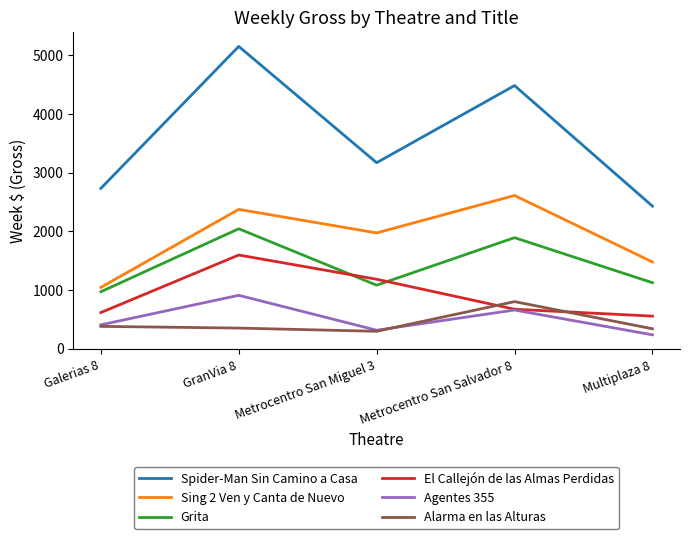

What is the greatest value displayed?

5148.8